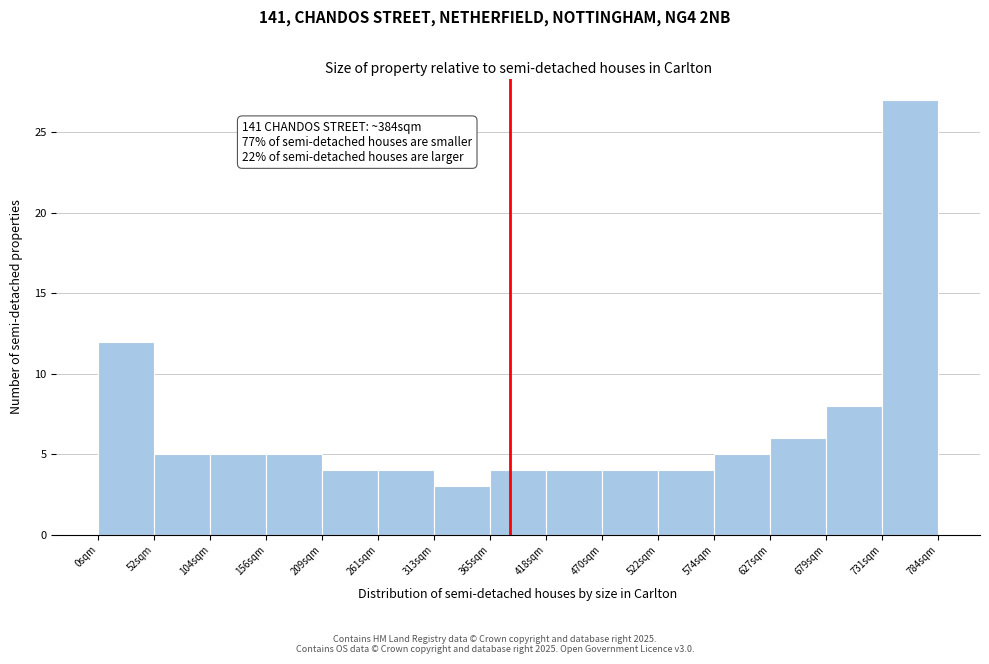

Which range on the x-axis has the tallest bar?

730 to 780